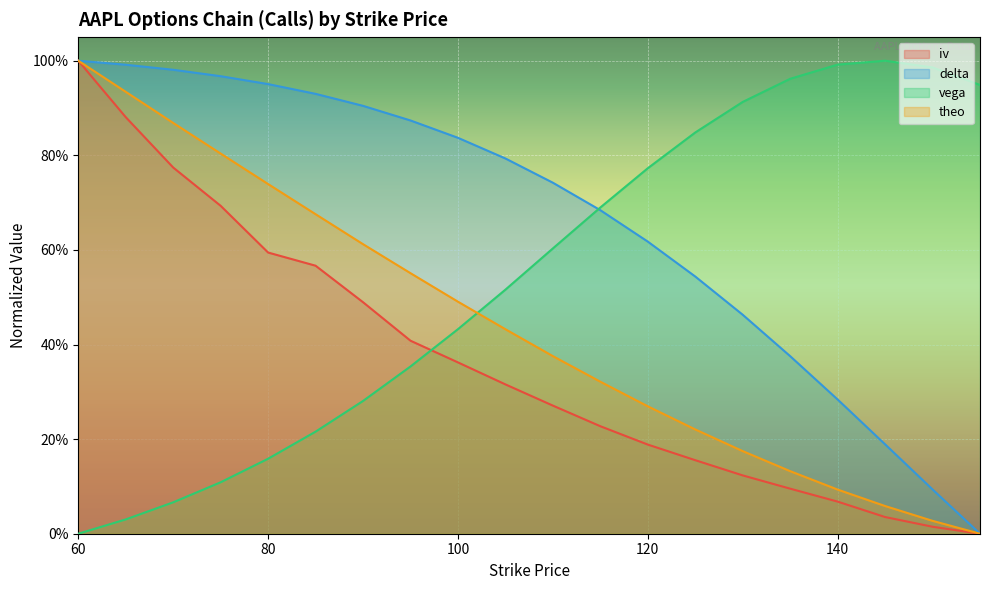

Which series changed the most between 115 and 140?

delta